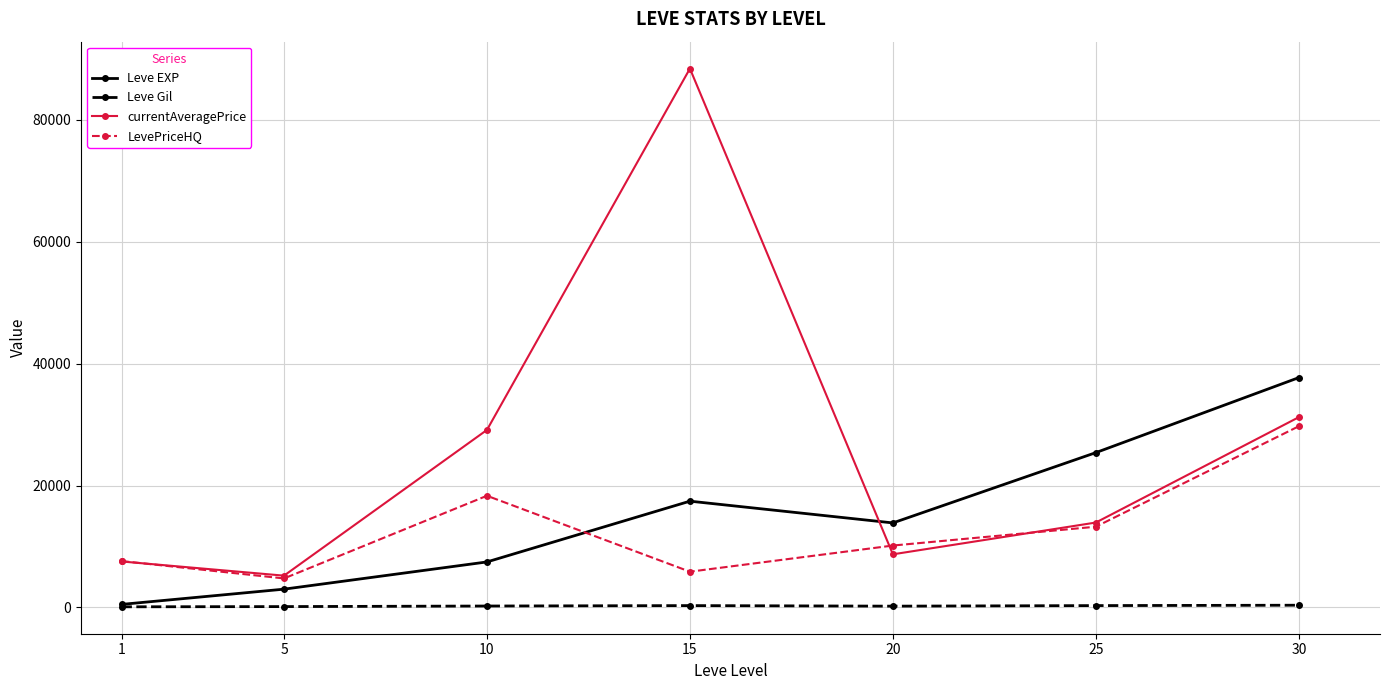

What is the sum of the Leve Gil values at 15 and 20?

532.8